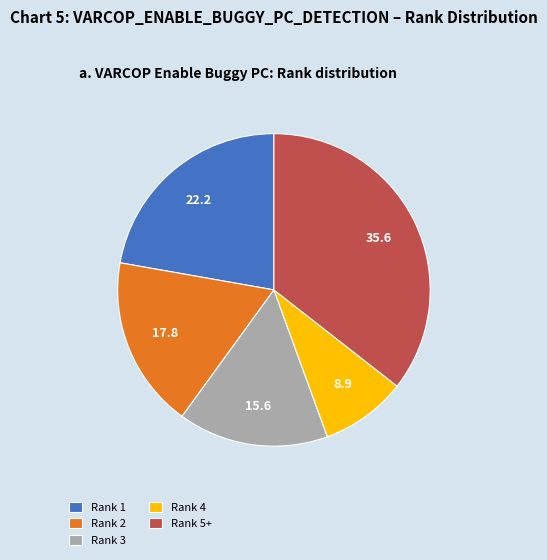

True or false: Rank 3 accounts for 16% of the total.

True